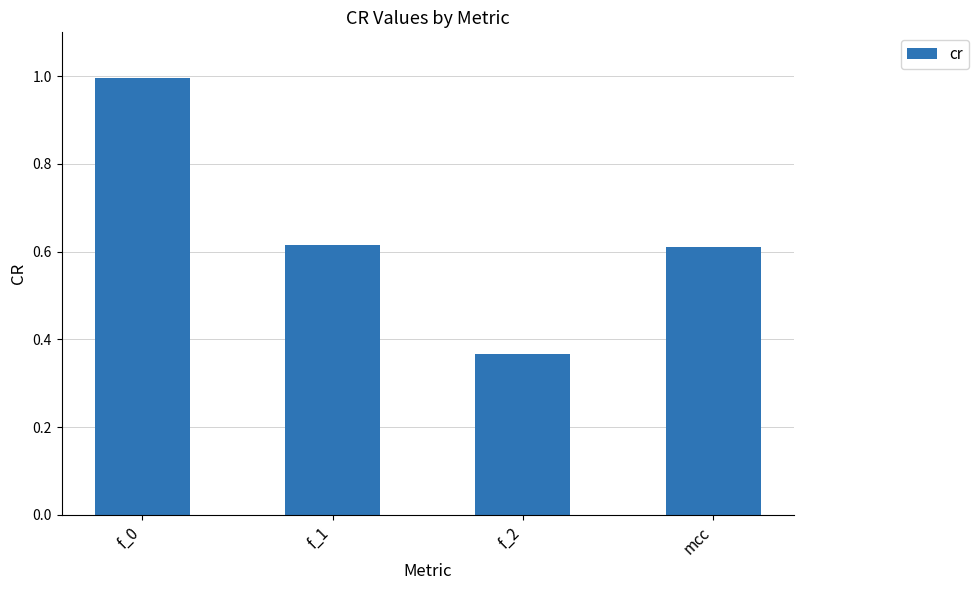

Where is the data nearest to the value 0?

f_2